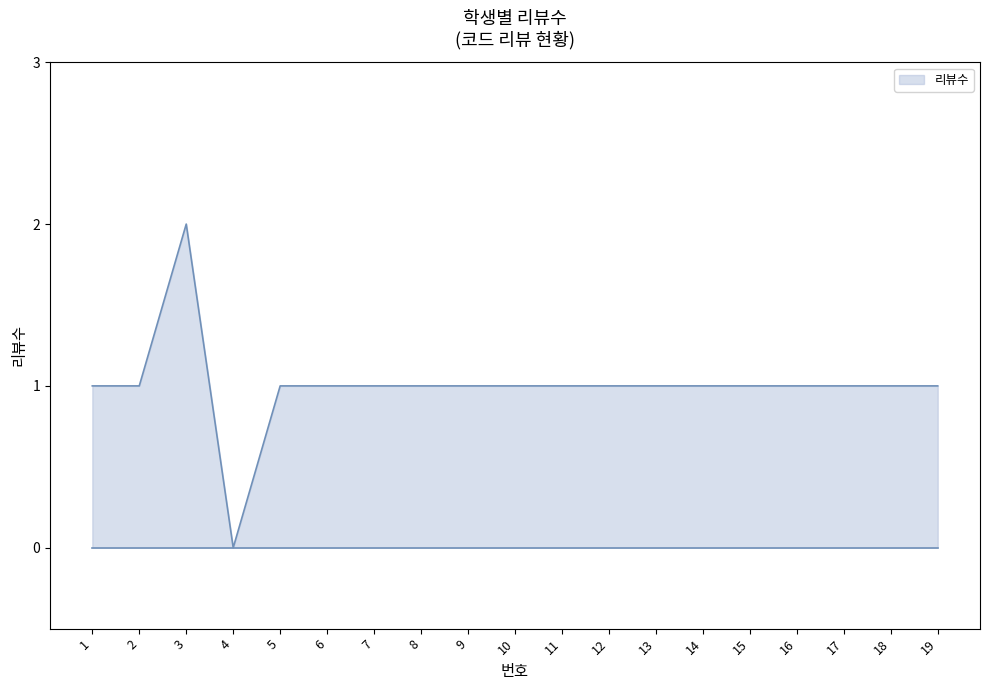

How many positive values are there?

18